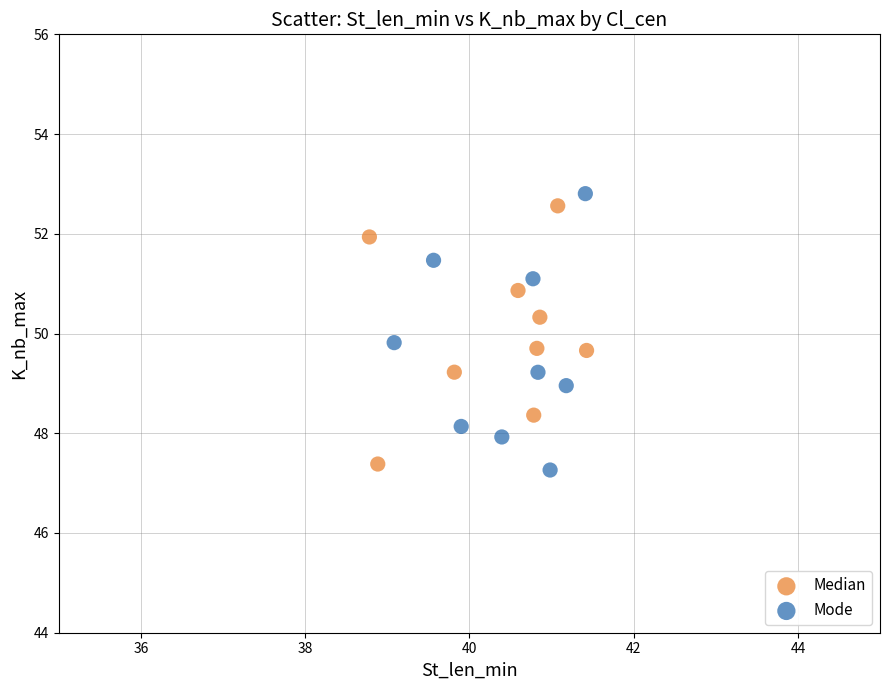

What are all the series names shown in the legend?

Median, Mode